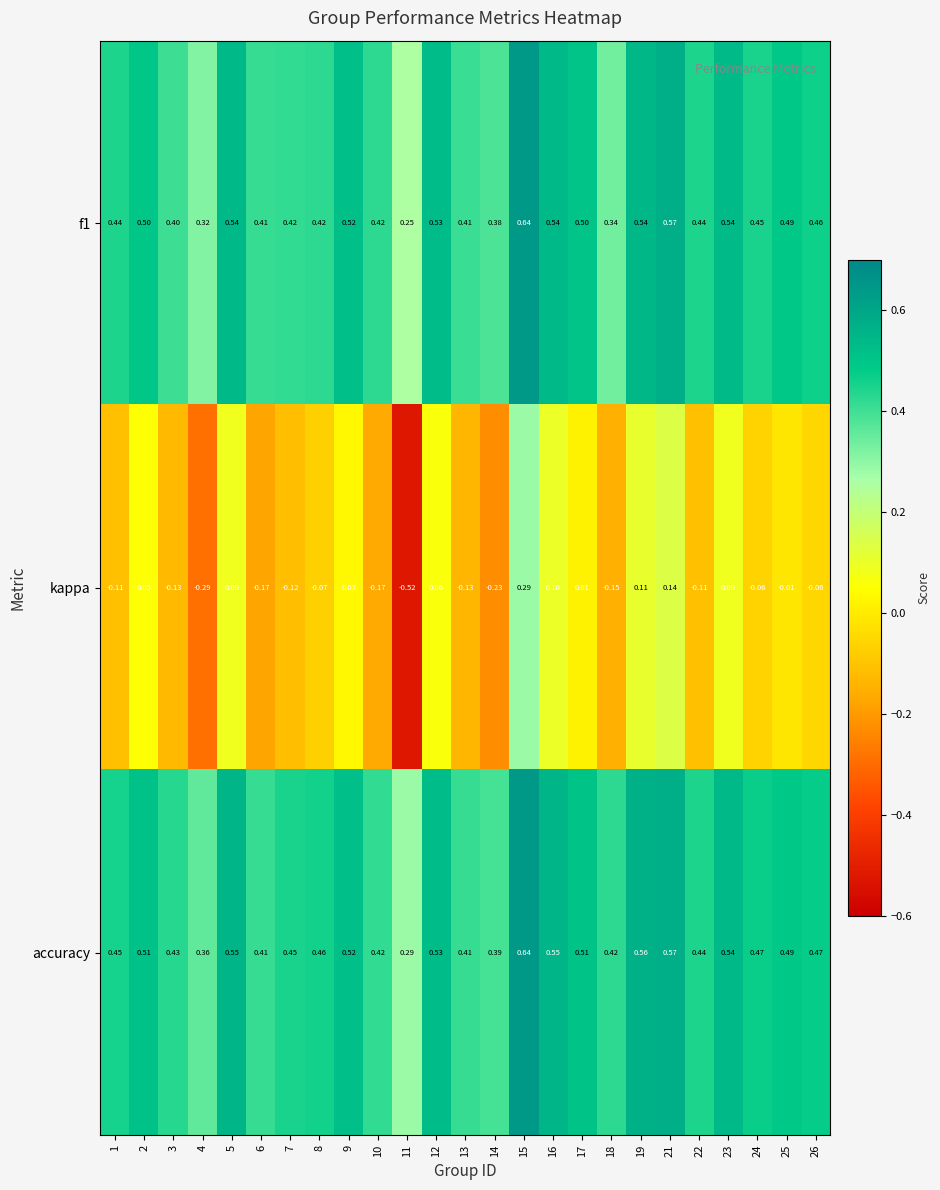

Which series has the largest range (max minus min)?

kappa